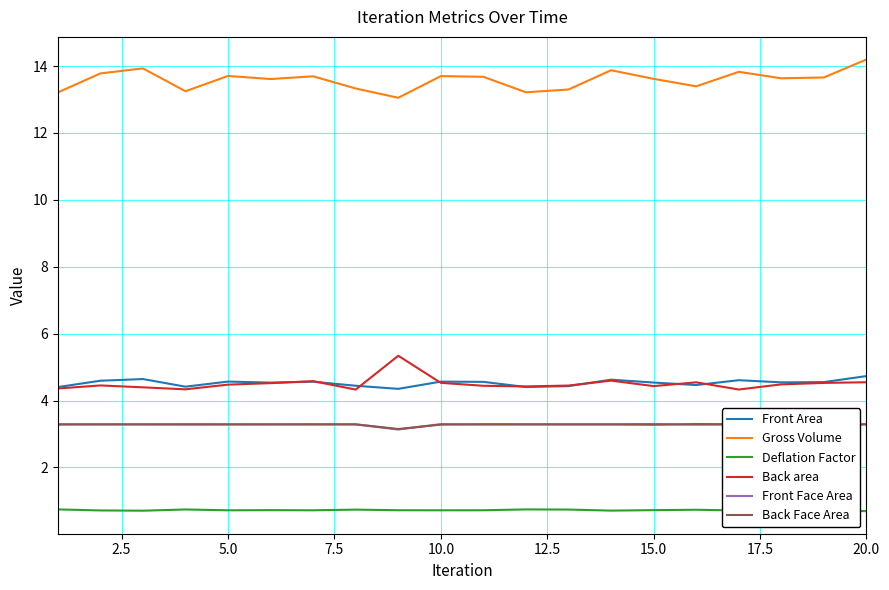

Which series has the largest total across all categories?

Gross Volume